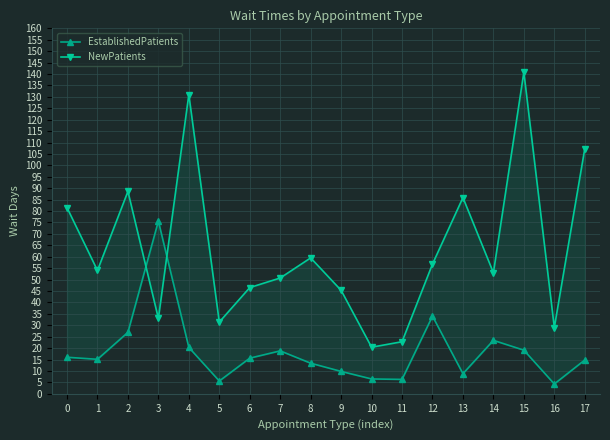

Reading left to right, list all the values displayed in this chart.

EstablishedPatients: 0=16.0	1=15.1	2=26.9	3=75.6	4=20.3	5=5.6	6=15.6	7=18.8	8=13.4	9=9.8	10=6.5	11=6.3	12=34.0	13=8.8	14=23.4	15=19.1	16=4.3	17=14.8
NewPatients: 0=81.5	1=54.0	2=88.6	3=33.0	4=131.0	5=31.4	6=46.5	7=50.7	8=59.5	9=45.3	10=20.4	11=22.8	12=56.8	13=85.9	14=53.0	15=140.8	16=29.0	17=107.3